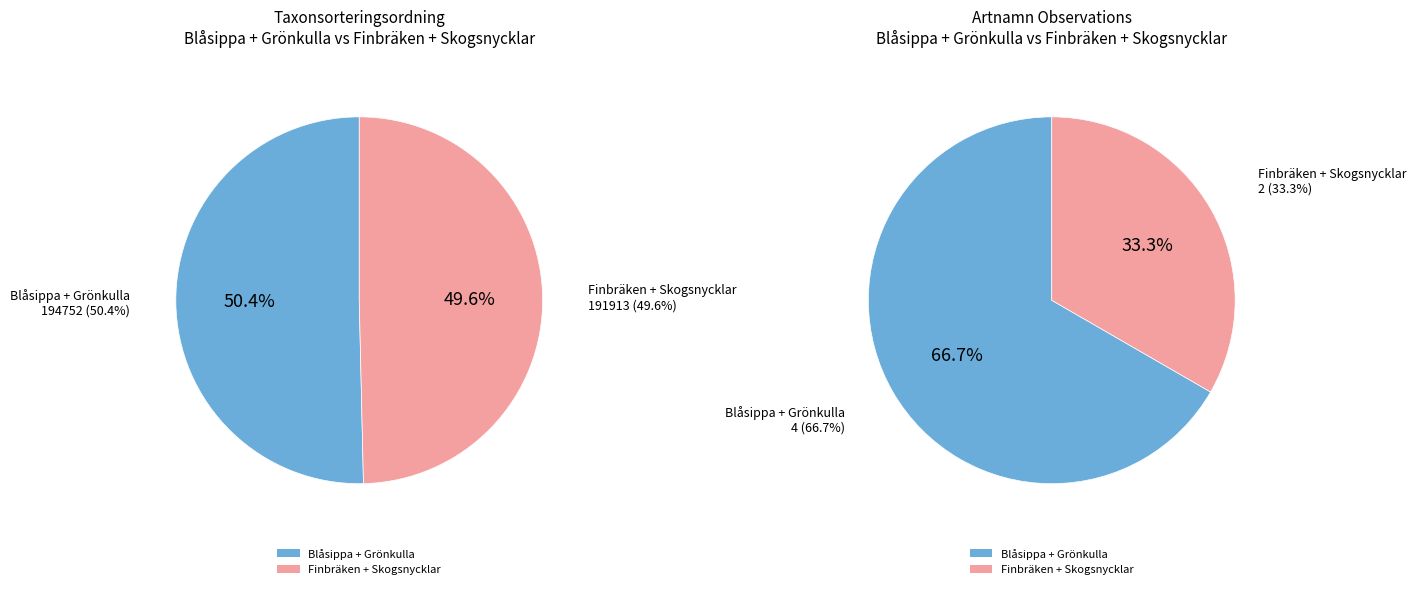

How many segments does this pie chart have?

4